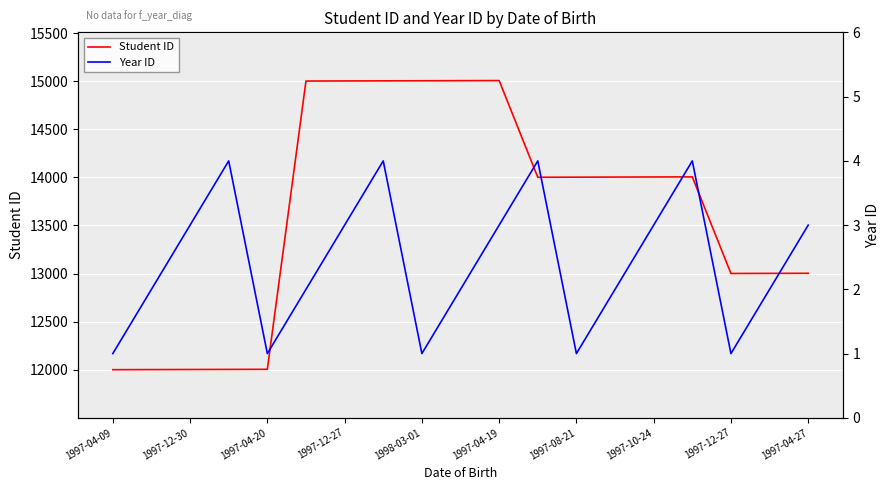

At which label is Year ID closest to 2?

1997-12-30